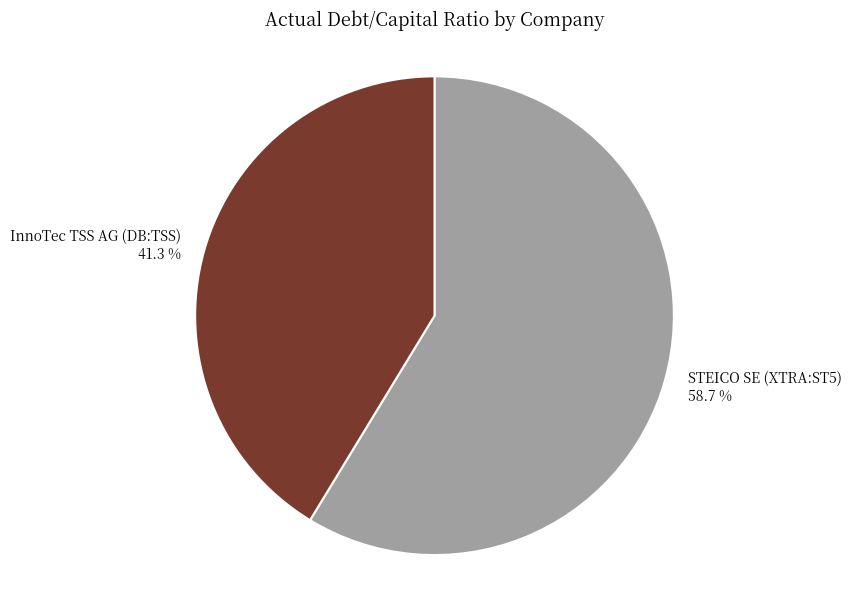

Is there a majority slice in this chart?

Yes